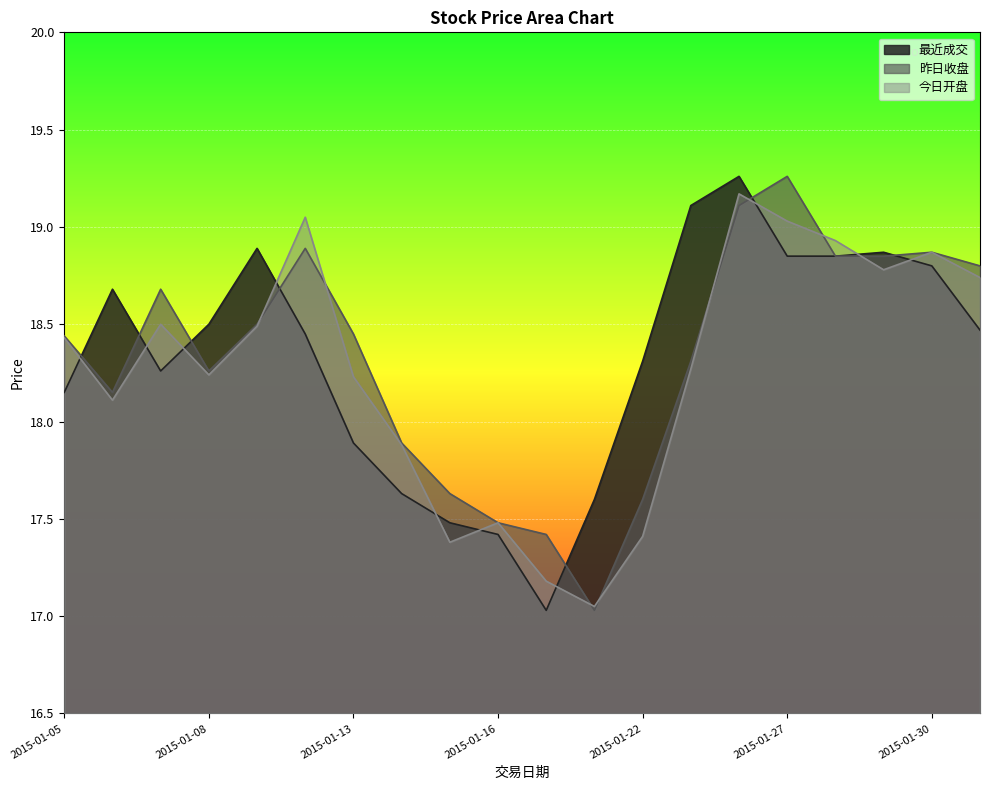

What value does the 最近成交 series have at 2015-01-15?

17.5